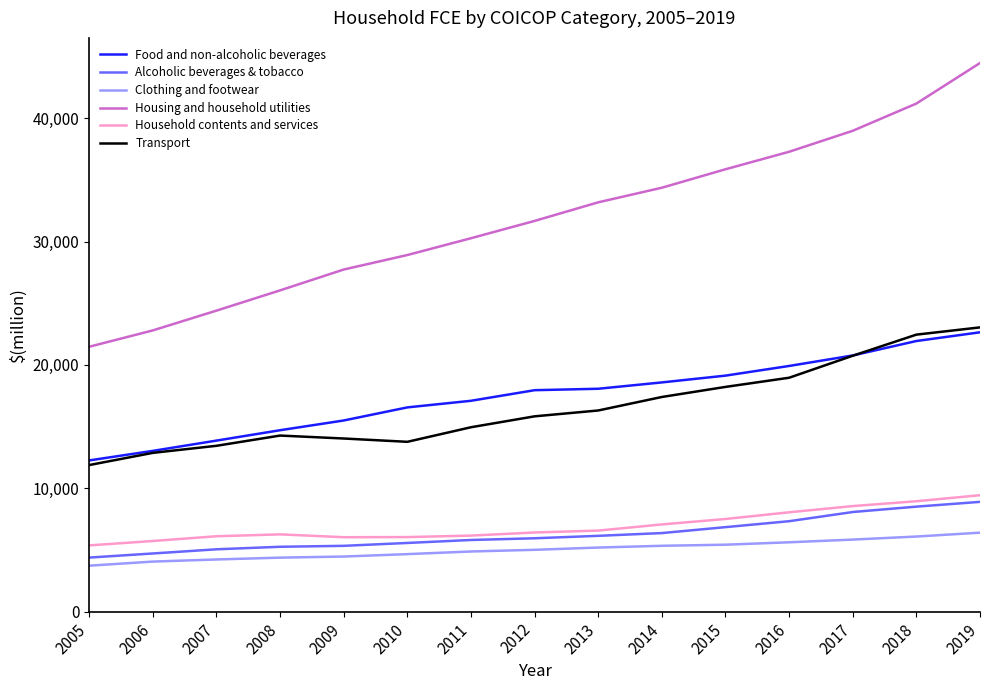

Is it true that Housing and household utilities equals 44474 at 2019?

True